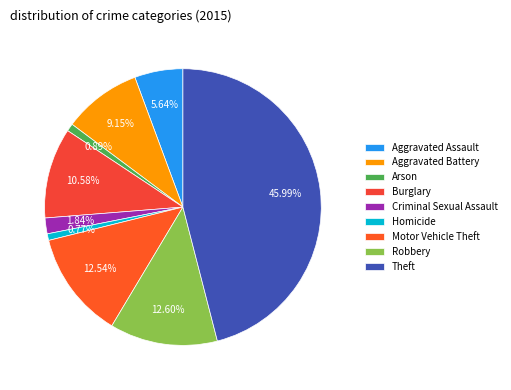

Is it true that Burglary is 11% of the pie?

True